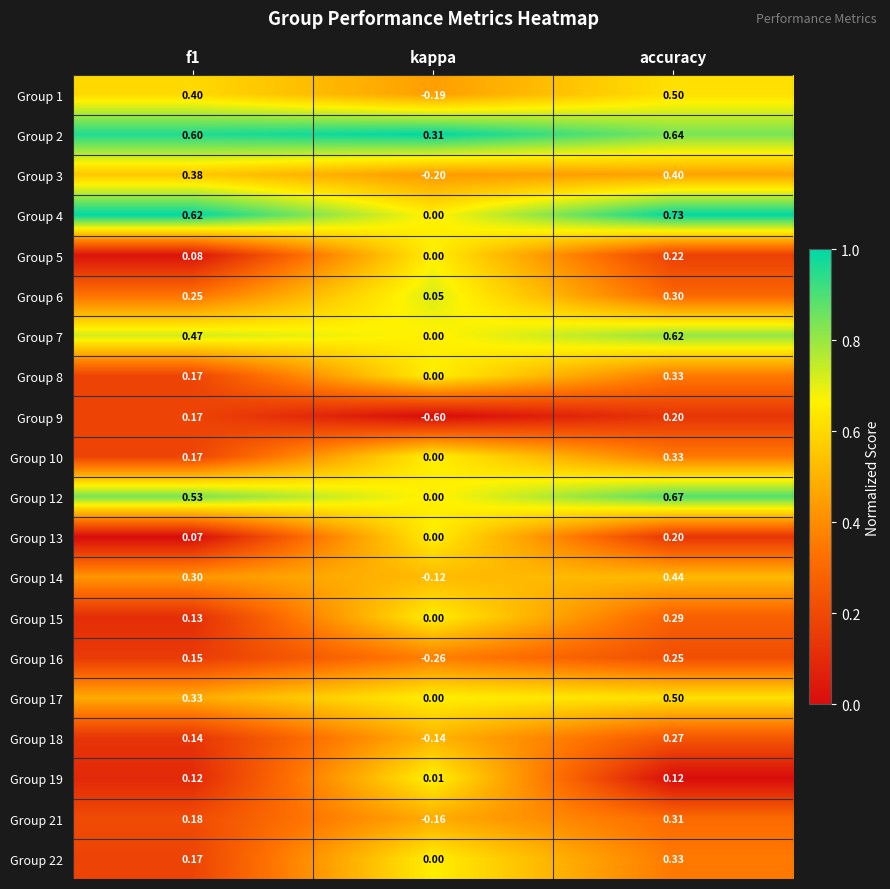

At which label does Group 15 reach its minimum?

kappa